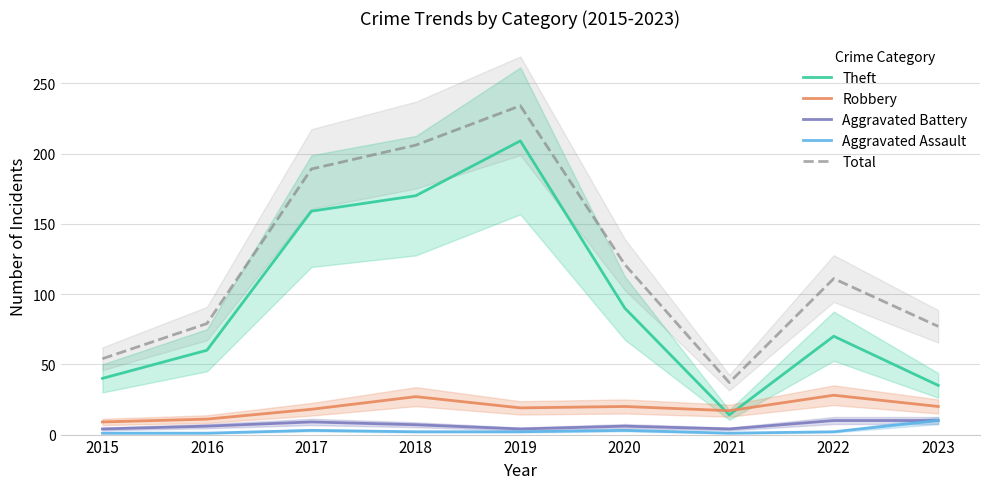

At how many categories does at least one series exceed 220?

1